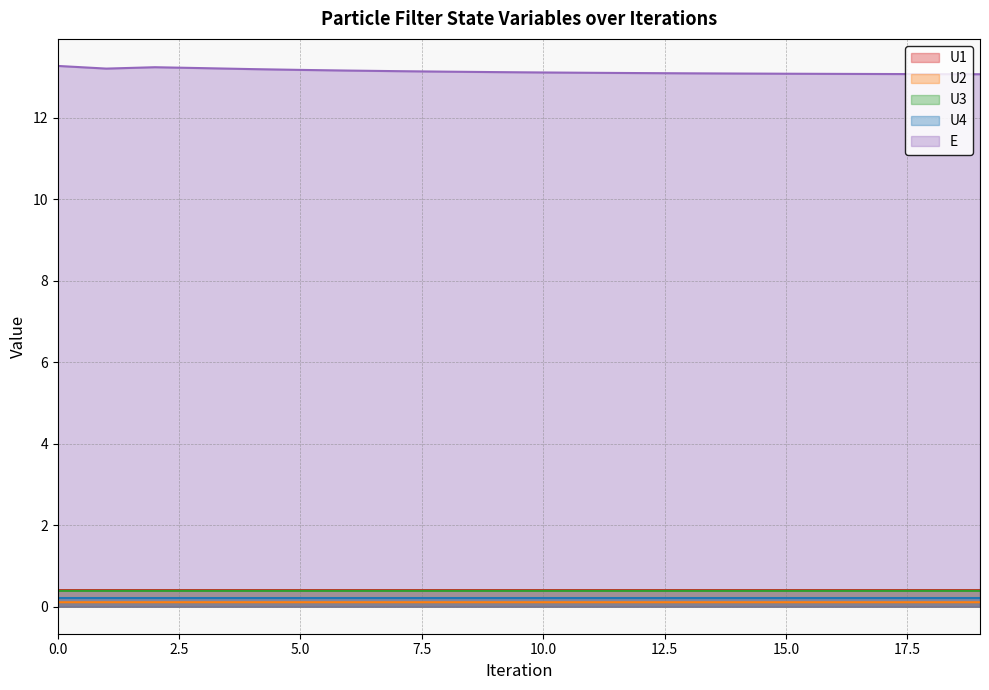

True or false: U1 and E intersect in this chart.

False